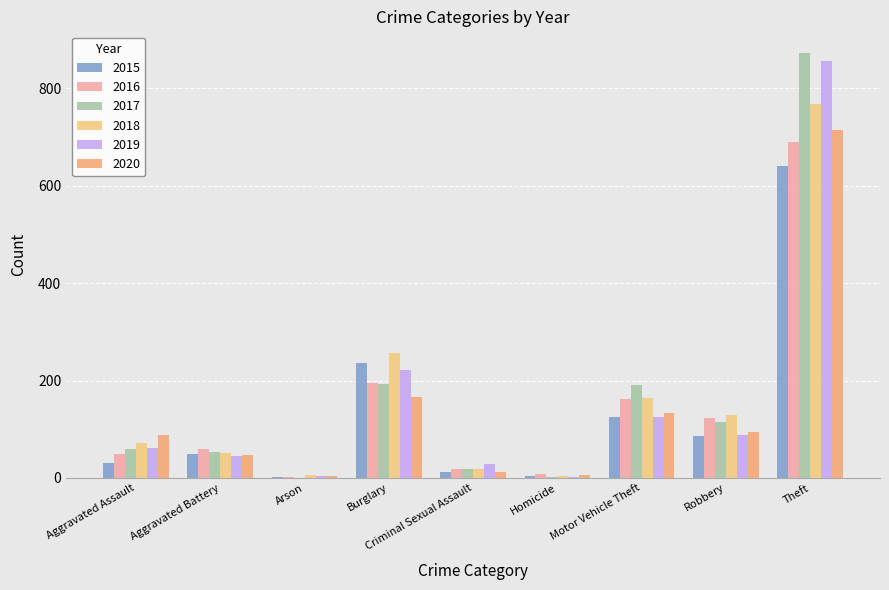

How many distinct data groups are displayed?

6